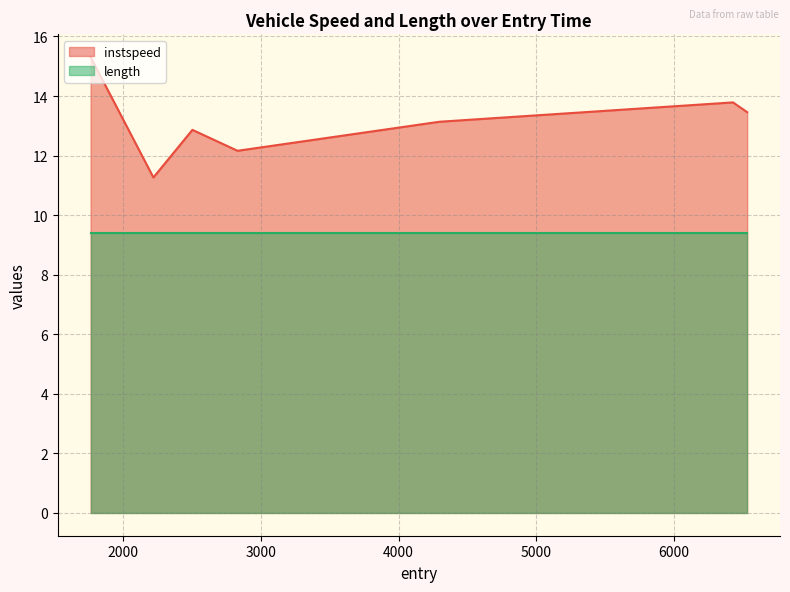

Is it true that the value at 2830.7925720013577 is 12.2?

True